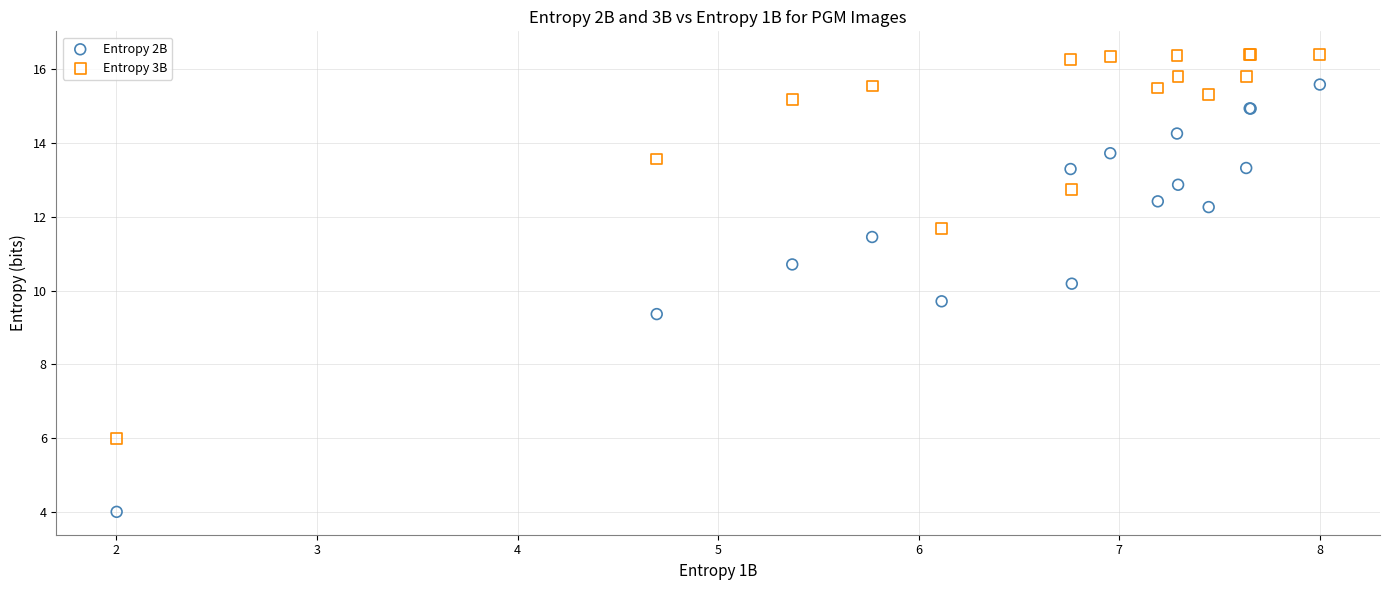

In the Entropy 3B series, what Y value is closest to 11?

11.7